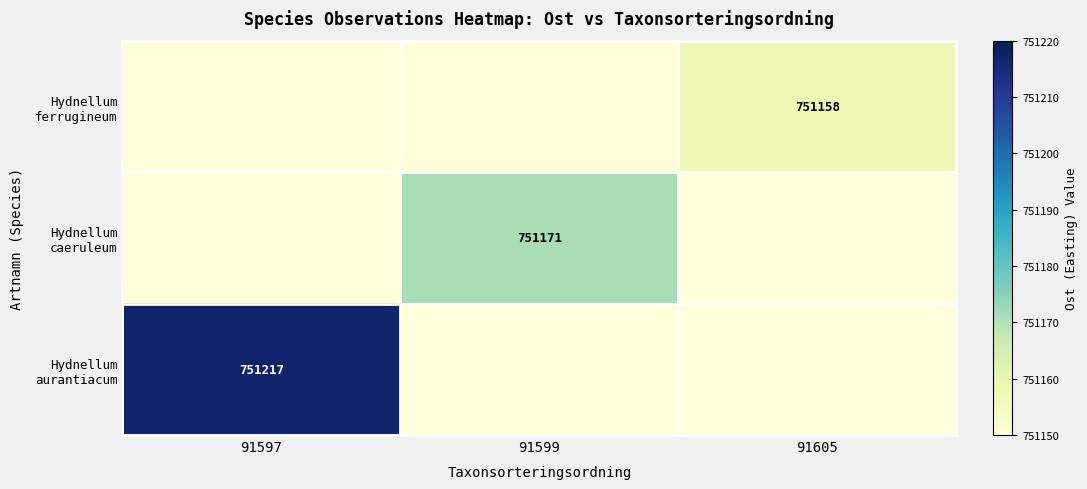

At how many categories does at least one series exceed 424729?

3